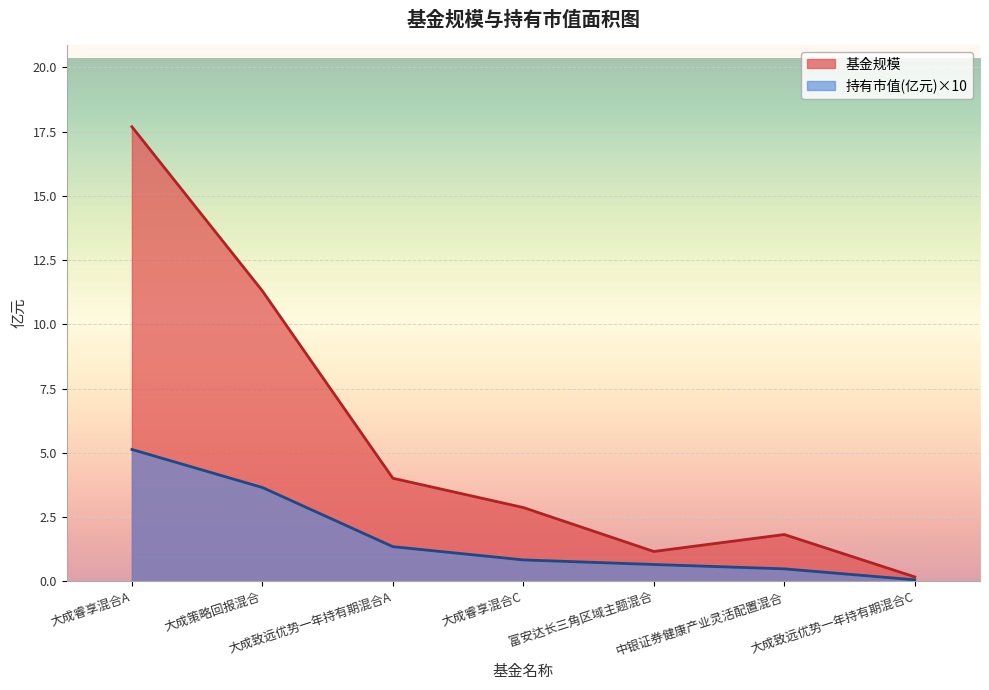

How many distinct data groups are displayed?

2